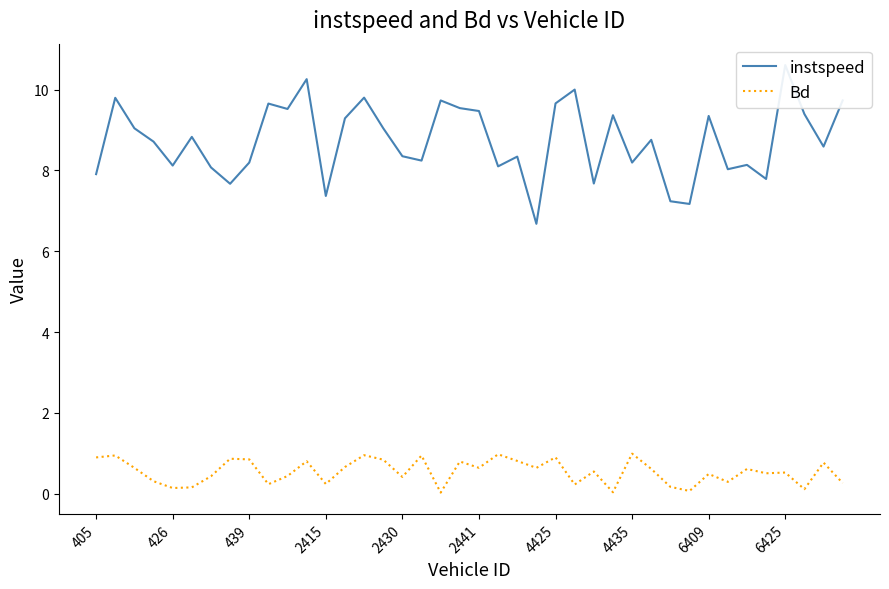

What is the highest value of the Bd series?

1.0